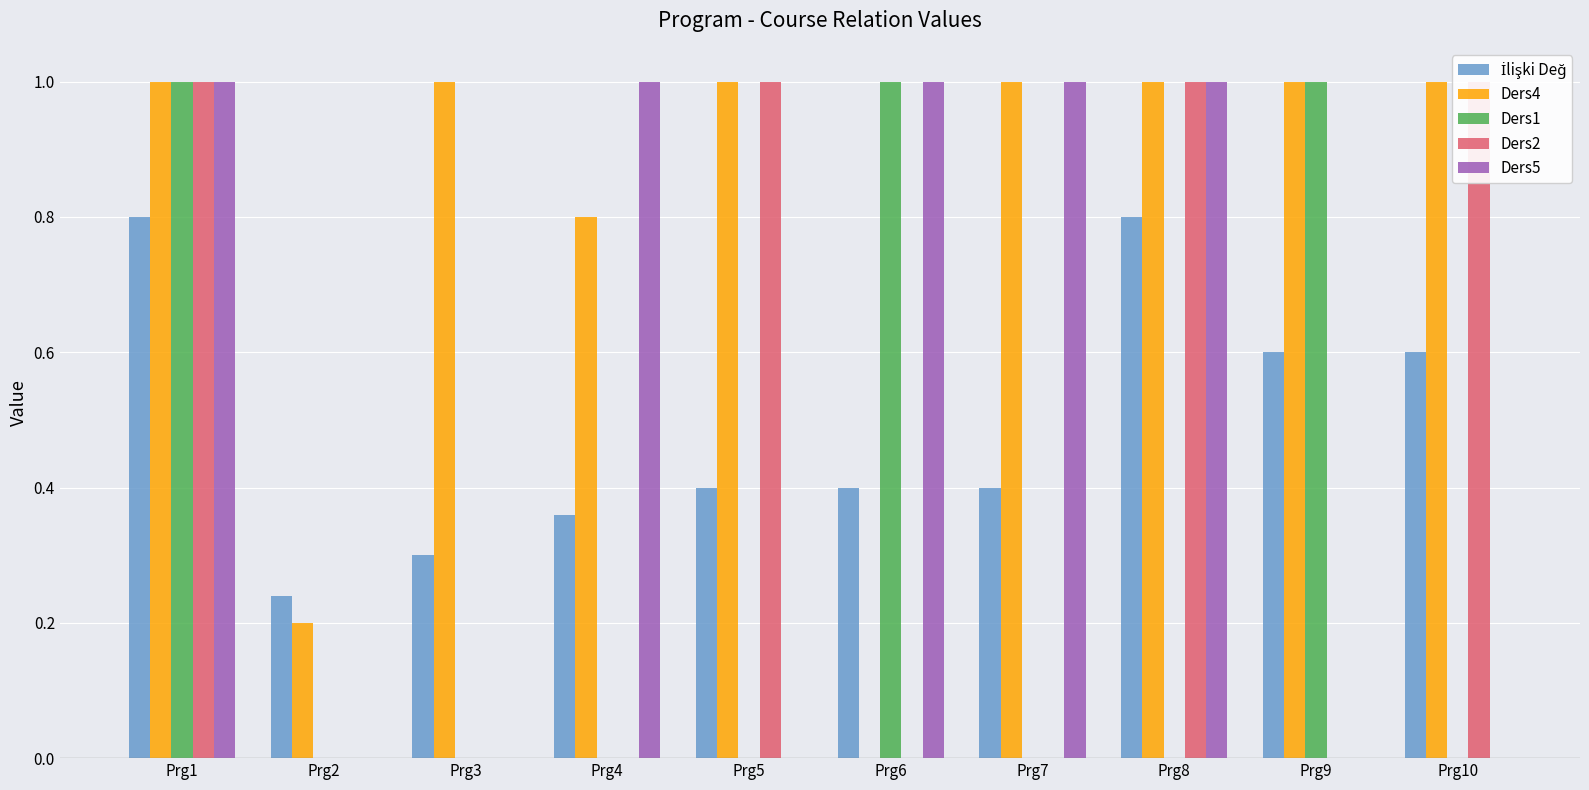

Reading left to right, transcribe all the data shown in this chart.

İlişki Değ: 0.8	0.2	0.3	0.4	0.4	0.4	0.4	0.8	0.6	0.6
Ders4: 1.0	0.2	1.0	0.8	1.0	0.0	1.0	1.0	1.0	1.0
Ders1: 1.0	0.0	0.0	0.0	0.0	1.0	0.0	0.0	1.0	0.0
Ders2: 1.0	0.0	0.0	0.0	1.0	0.0	0.0	1.0	0.0	1.0
Ders5: 1.0	0.0	0.0	1.0	0.0	1.0	1.0	1.0	0.0	0.0